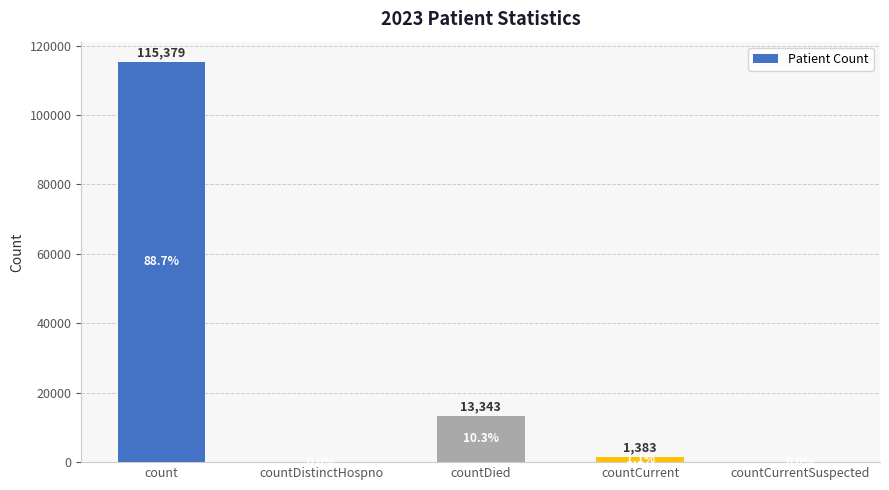

What is the maximum value shown in the chart?

115379